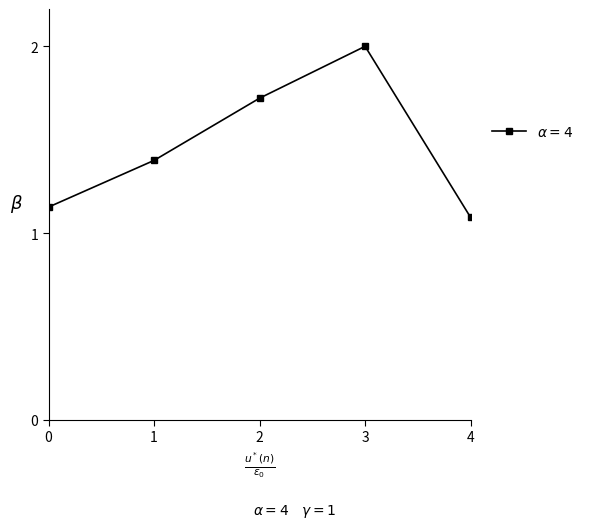

Where is the data nearest to the value 1?

4